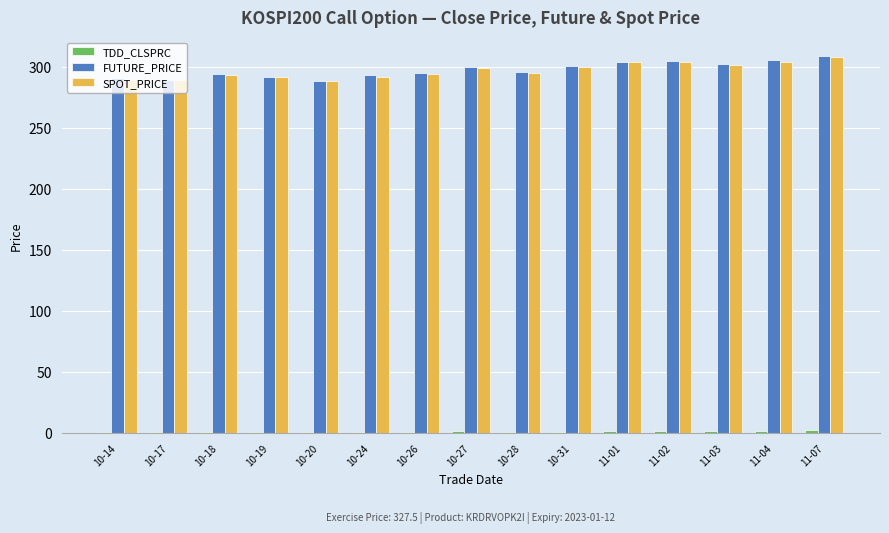

Between 10-27 and 11-02, which series saw the biggest shift?

SPOT_PRICE